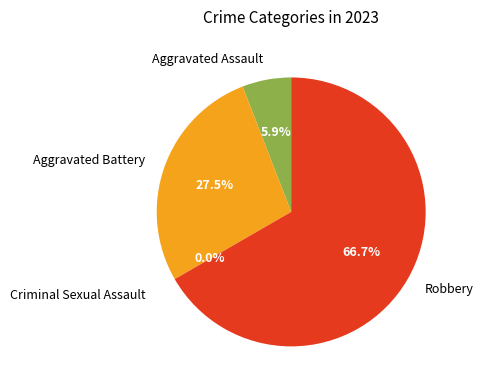

Which category accounts for the majority?

Robbery